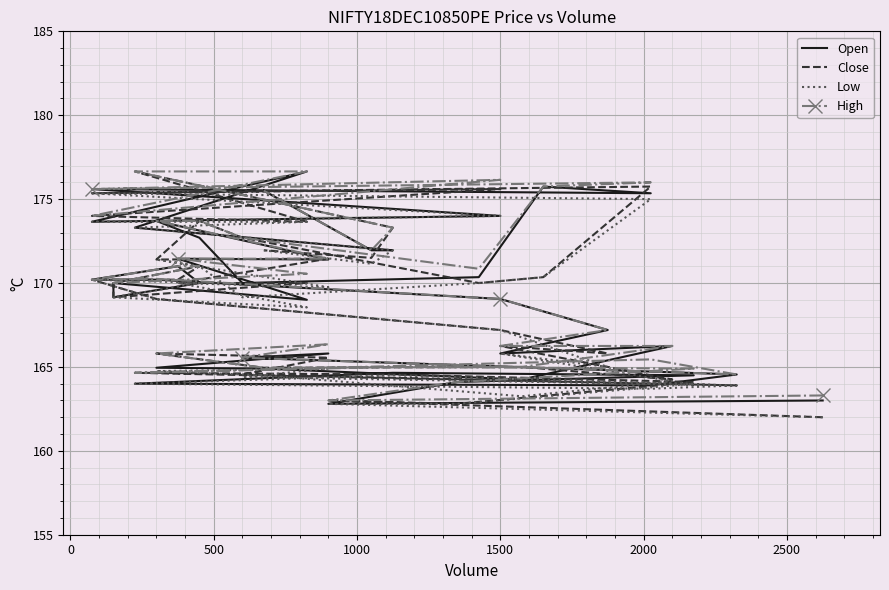

How many lines are shown in the chart?

4